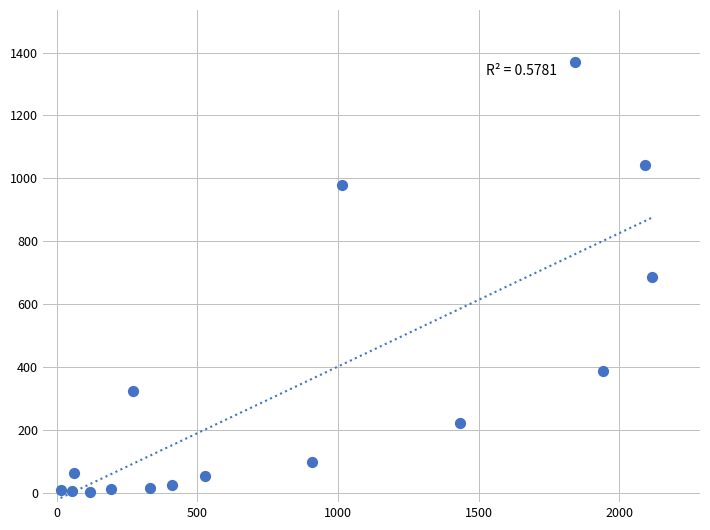

What is the range of X values (max minus min)?

2105